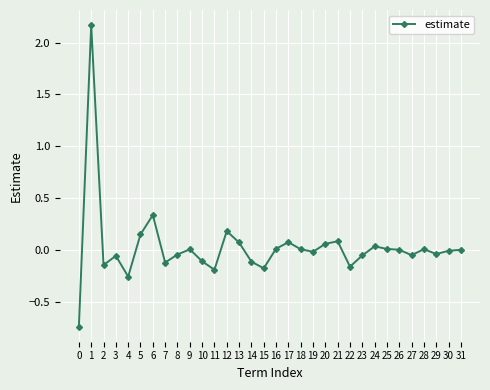

Which has a higher value, 28 or 13?

13